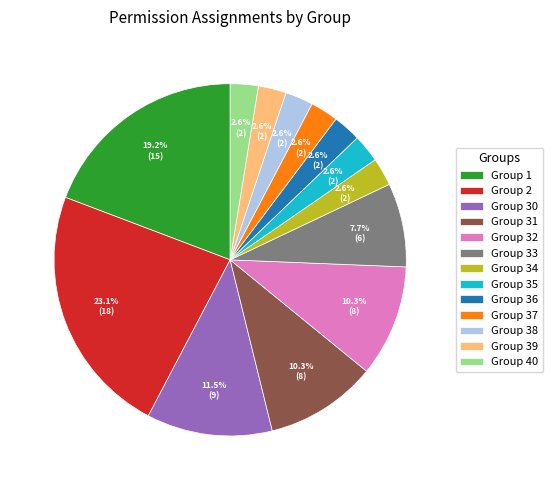

Is Group 37 the majority of the pie?

No